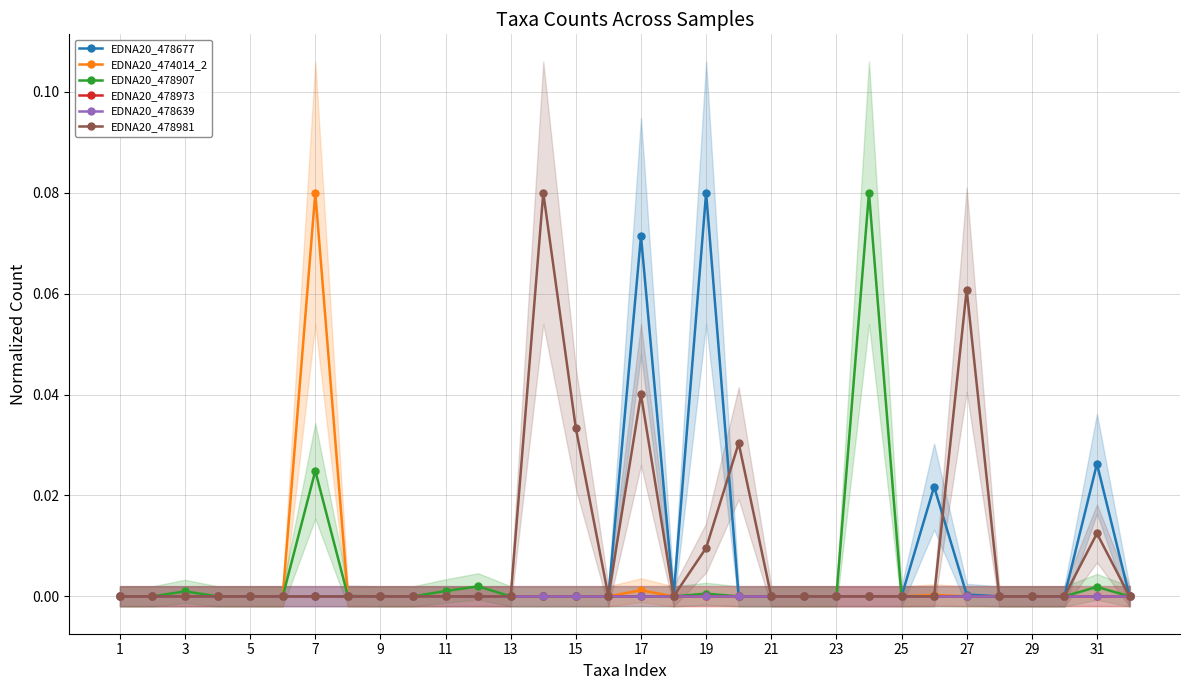

After their last crossing, which series has the higher values: EDNA20_478677 or EDNA20_478981?

EDNA20_478981